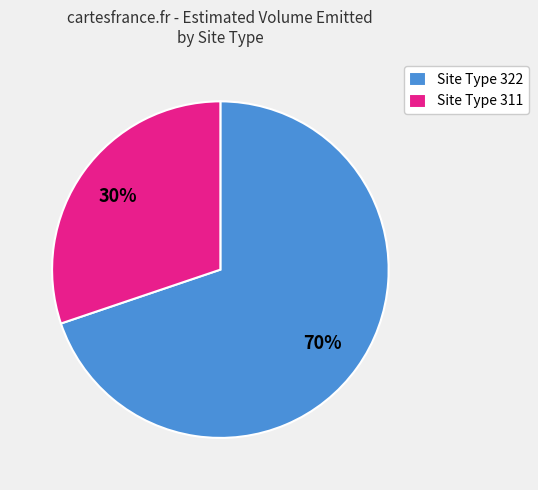

Does Site Type 311 represent more than half of the total?

No